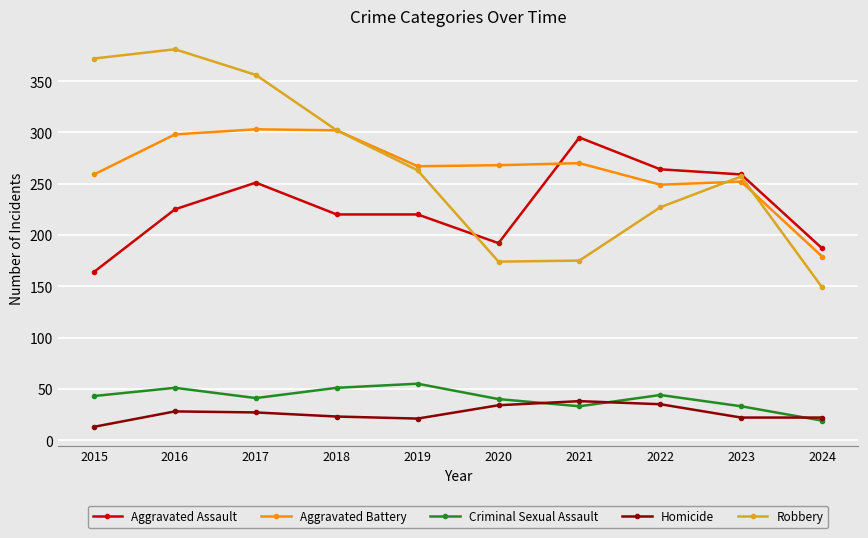

In Homicide, how many points are higher than both neighbors (excluding endpoints)?

2